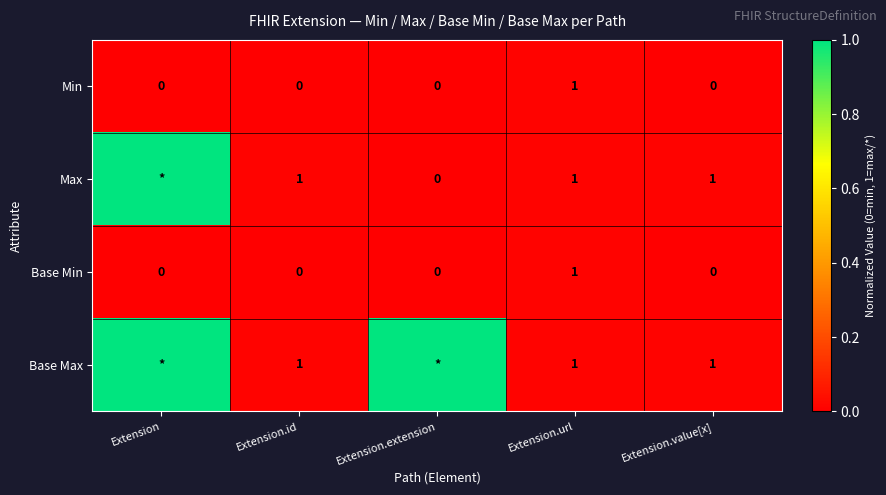

The Base Max series shows 0 at Extension.value[x]. True or false?

False